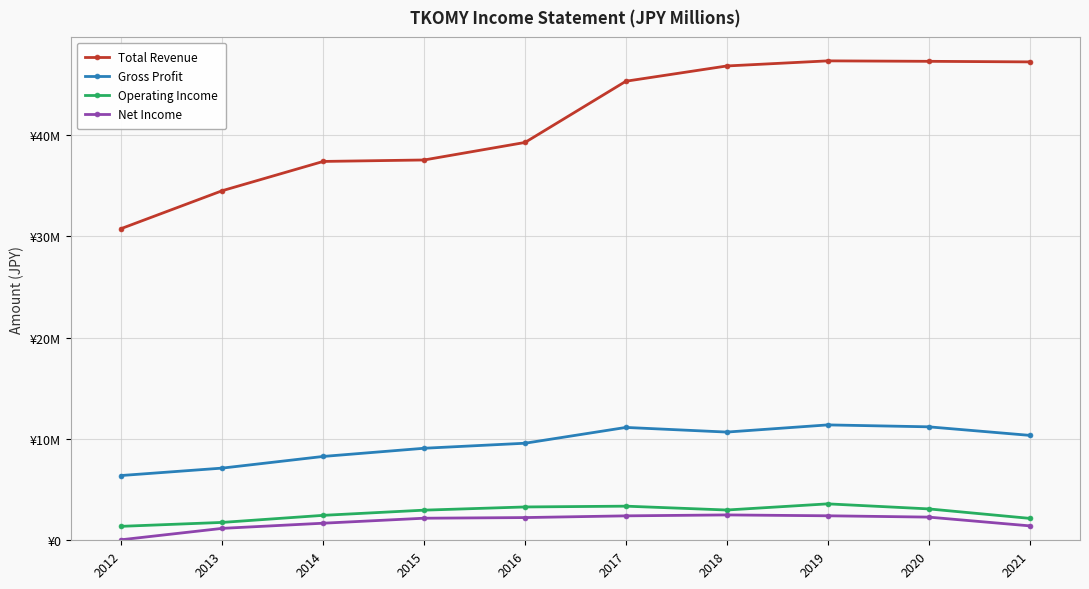

Reading right to left, what are all the values shown in this chart?

Total Revenue: 2021=47233400	2020=47290500	2019=47335400	2018=46831900	2017=45325500	2016=39279800	2015=37549700	2014=37405500	2013=34518800	2012=30782500
Gross Profit: 2021=10360100	2020=11202700	2019=11392800	2018=10684000	2017=11142900	2016=9583200	2015=9086600	2014=8278500	2013=7127800	2012=6396200
Operating Income: 2021=2165400	2020=3099100	2019=3597000	2018=2989200	2017=3369100	2016=3290900	2015=2975200	2014=2463400	2013=1765400	2012=1378600
Net Income: 2021=1425500	2020=2288500	2019=2419000	2018=2503700	2017=2412700	2016=2242500	2015=2179900	2014=1686500	2013=1177900	2012=54200